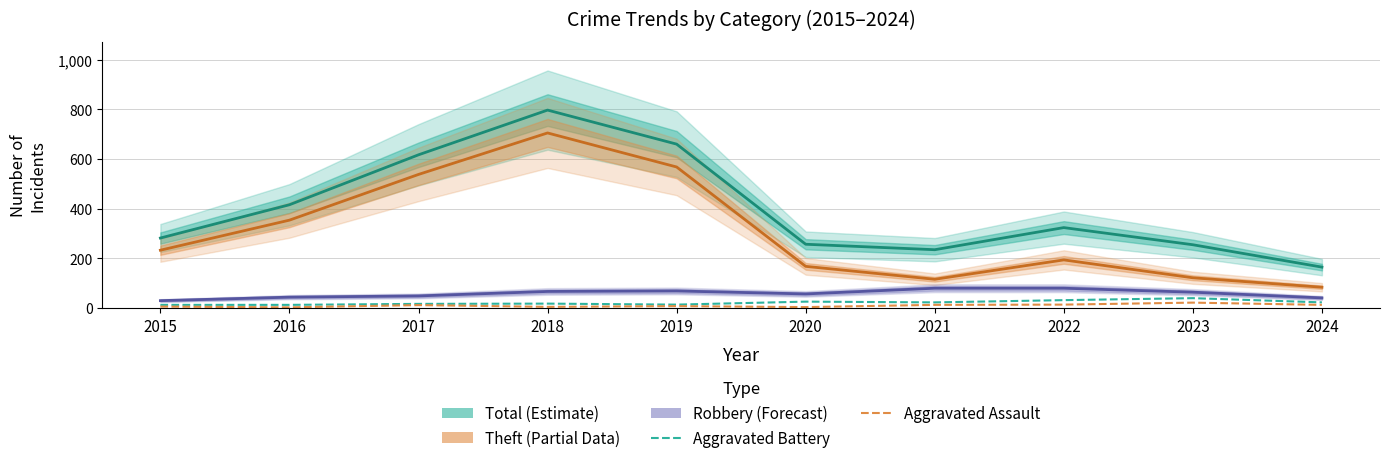

What is the difference between the Total values at 2019 and 2017?

43